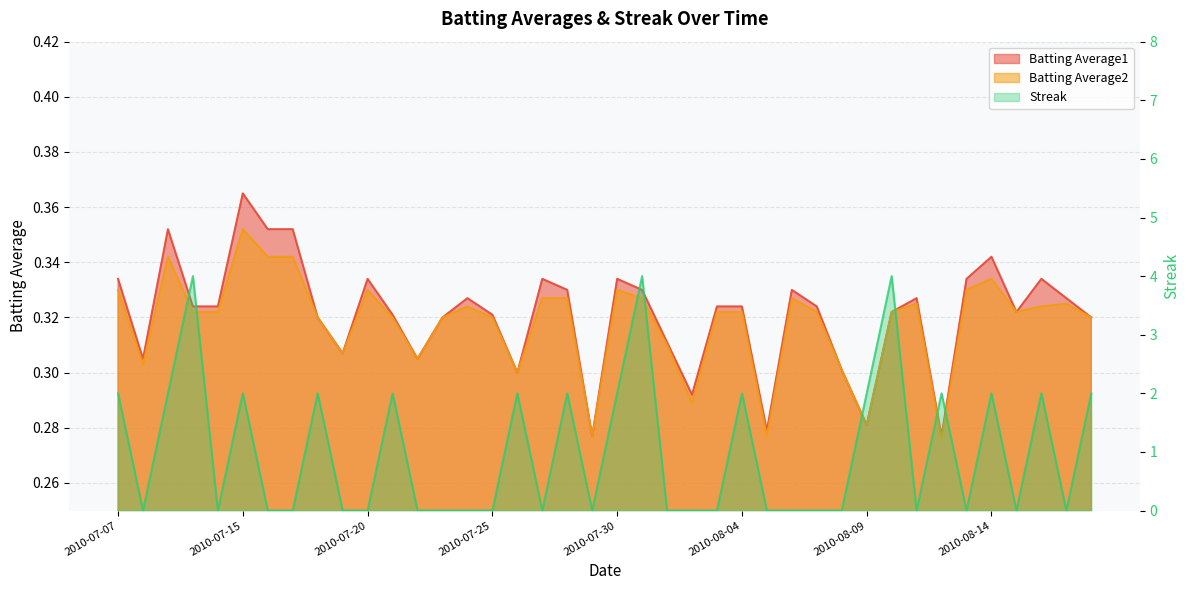

What is the difference between the second highest and minimum values in the Streak series?

4.0